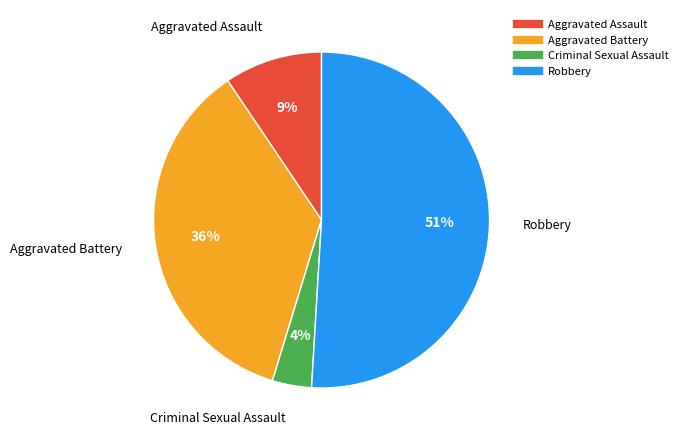

What is the majority slice?

Robbery